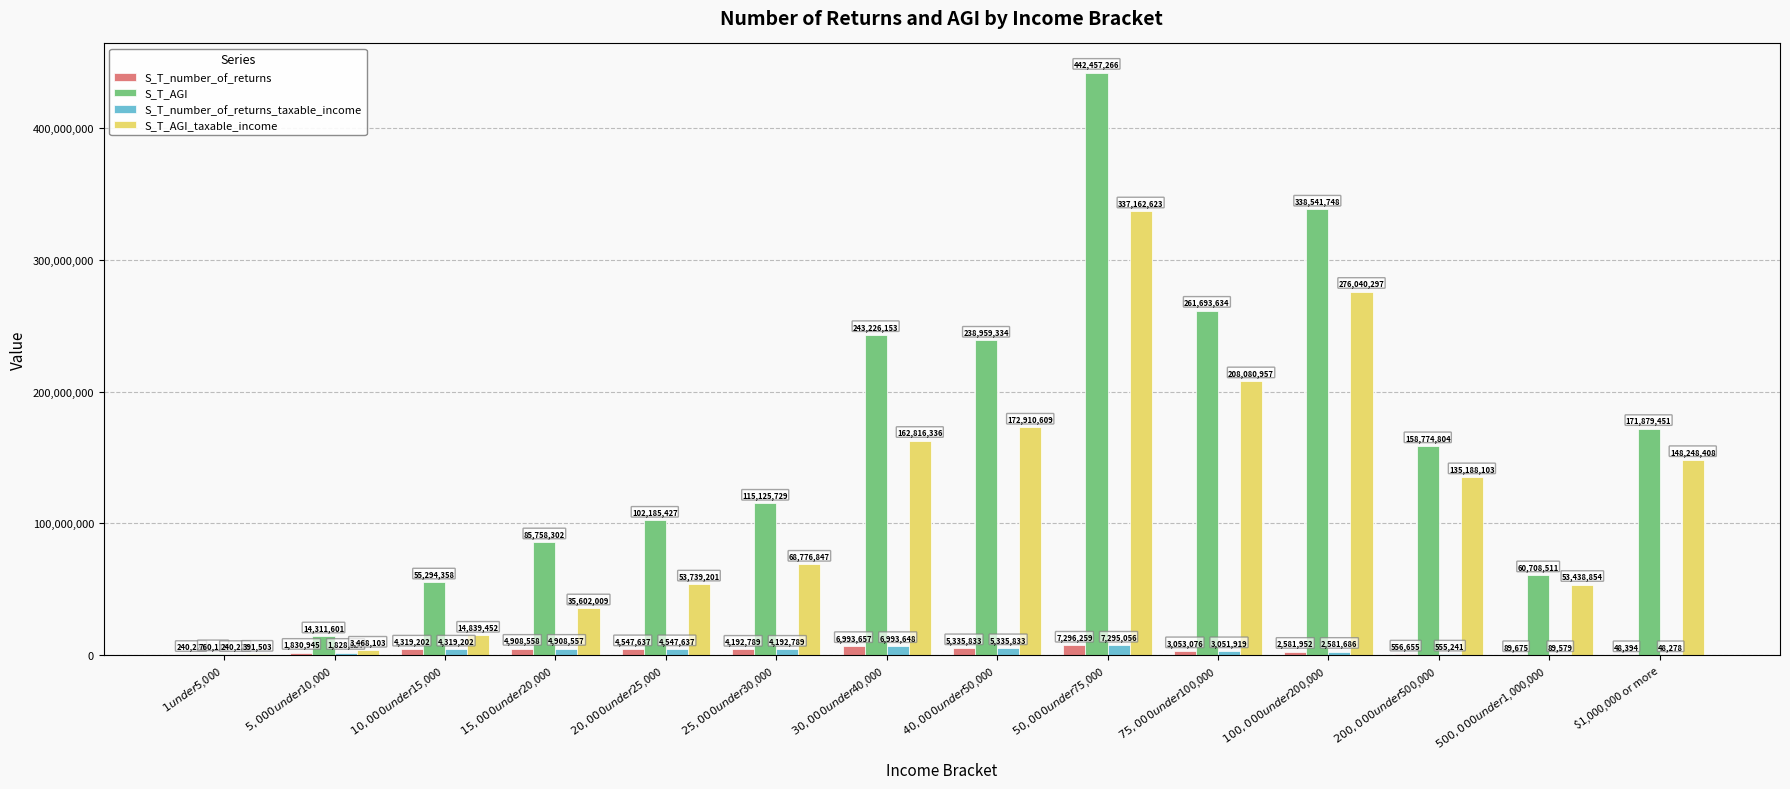

What is the maximum value shown in the chart?

442457266